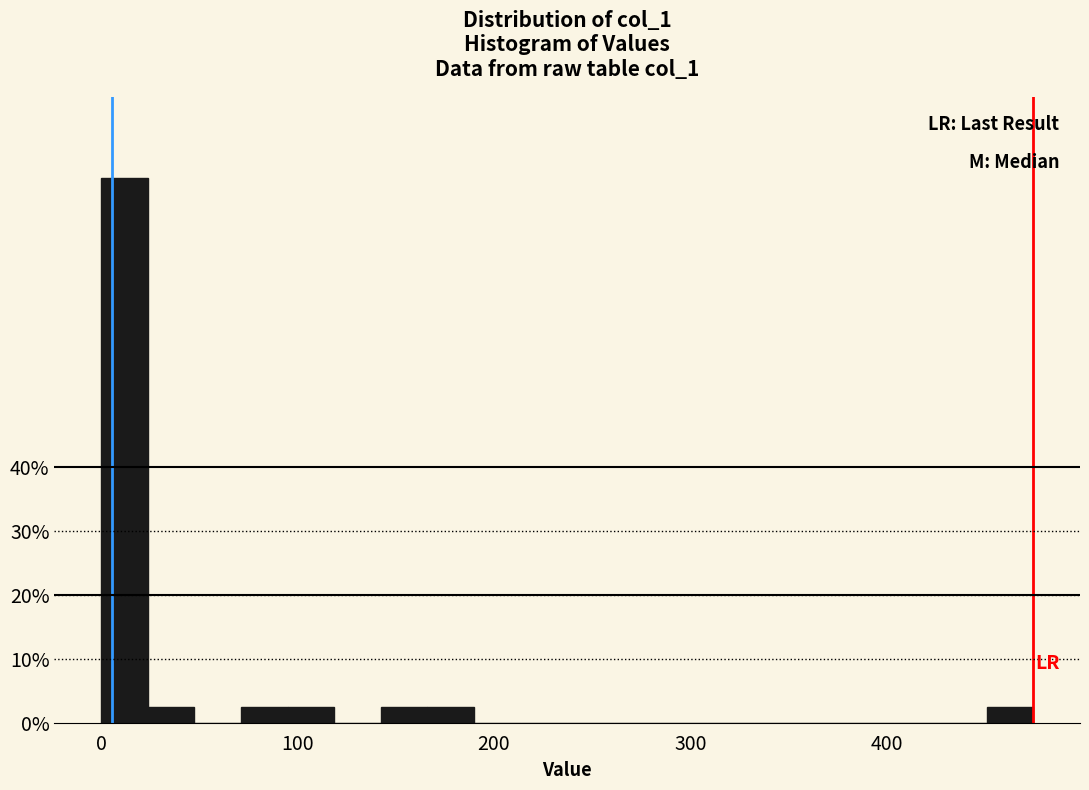

Around what value on the x-axis is the tallest bar? Give the approximate position of its centre, as read against the axis.

10